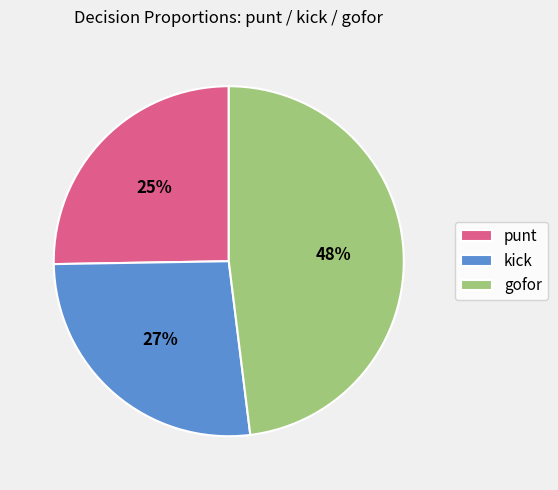

Which category has the biggest portion of the pie?

gofor